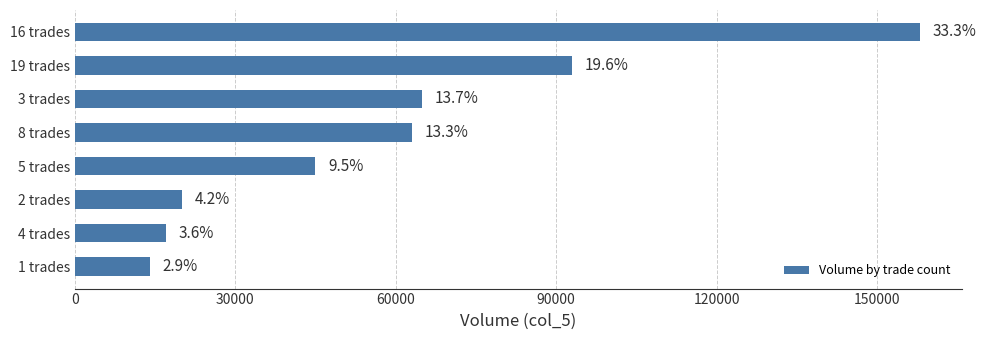

How many bars are there in total?

8